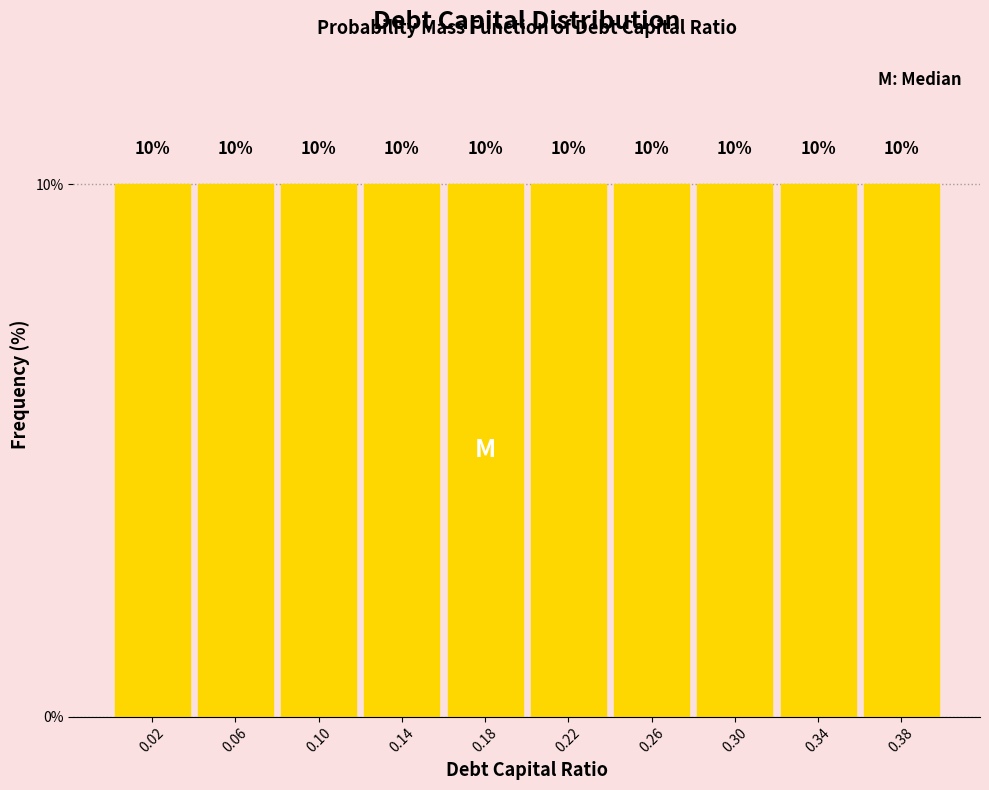

Reading left to right, transcribe this chart: for each bar, give the range it covers on the x-axis and its height.

0.00 to 0.04: 10
0.04 to 0.08: 10
0.08 to 0.12: 10
0.12 to 0.16: 10
0.16 to 0.20: 10
0.20 to 0.24: 10
0.24 to 0.28: 10
0.28 to 0.32: 10
0.32 to 0.36: 10
0.36 to 0.40: 10